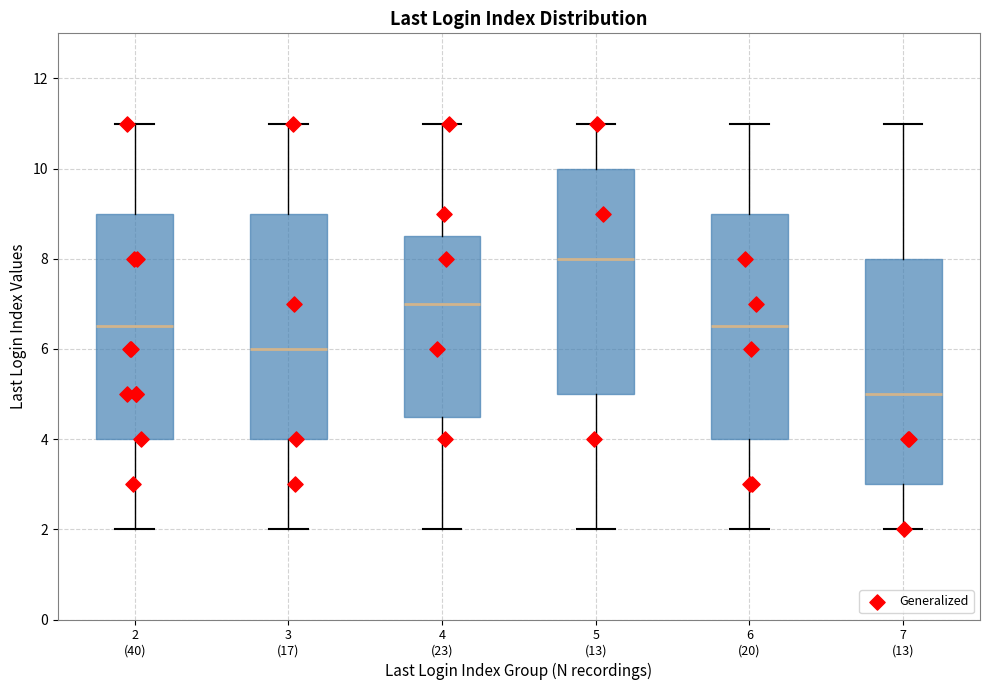

Reading left to right, read every box against the y-axis: the position of its median line, the range the box covers, and the ends of its whiskers. The values are not printed on the chart, so give them approximately, as read against the axis.

2 (40): median 6.6, box 4.0 to 9.0, whiskers 2.0 to 11.0
3 (17): median 6.0, box 4.0 to 9.0, whiskers 2.0 to 11.0
4 (23): median 7.0, box 4.6 to 8.6, whiskers 2.0 to 11.0
5 (13): median 8.0, box 5.0 to 10.0, whiskers 2.0 to 11.0
6 (20): median 6.6, box 4.0 to 9.0, whiskers 2.0 to 11.0
7 (13): median 5.0, box 3.0 to 8.0, whiskers 2.0 to 11.0